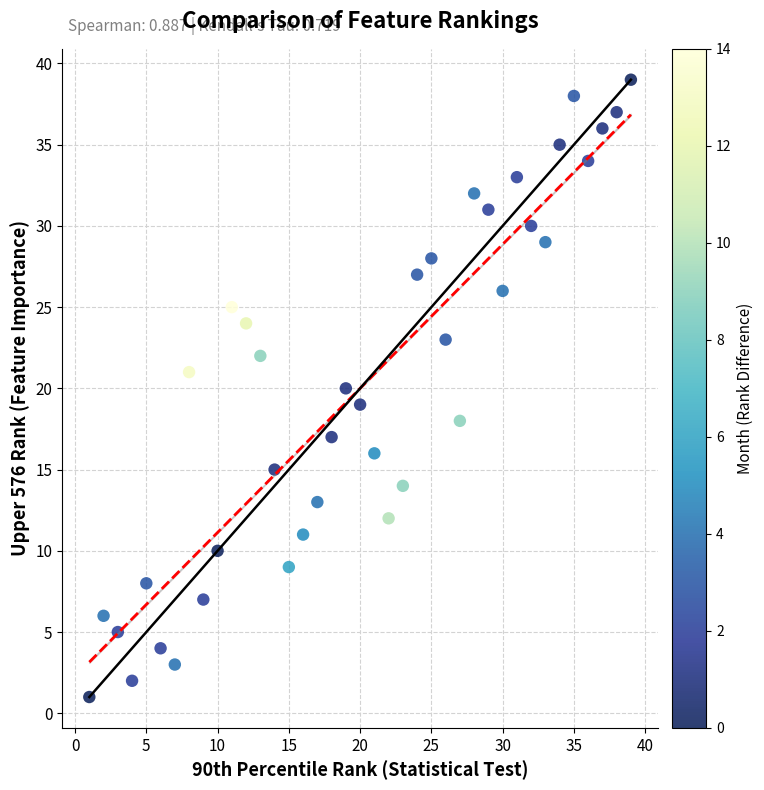

What is the range of Y values (max minus min)?

38